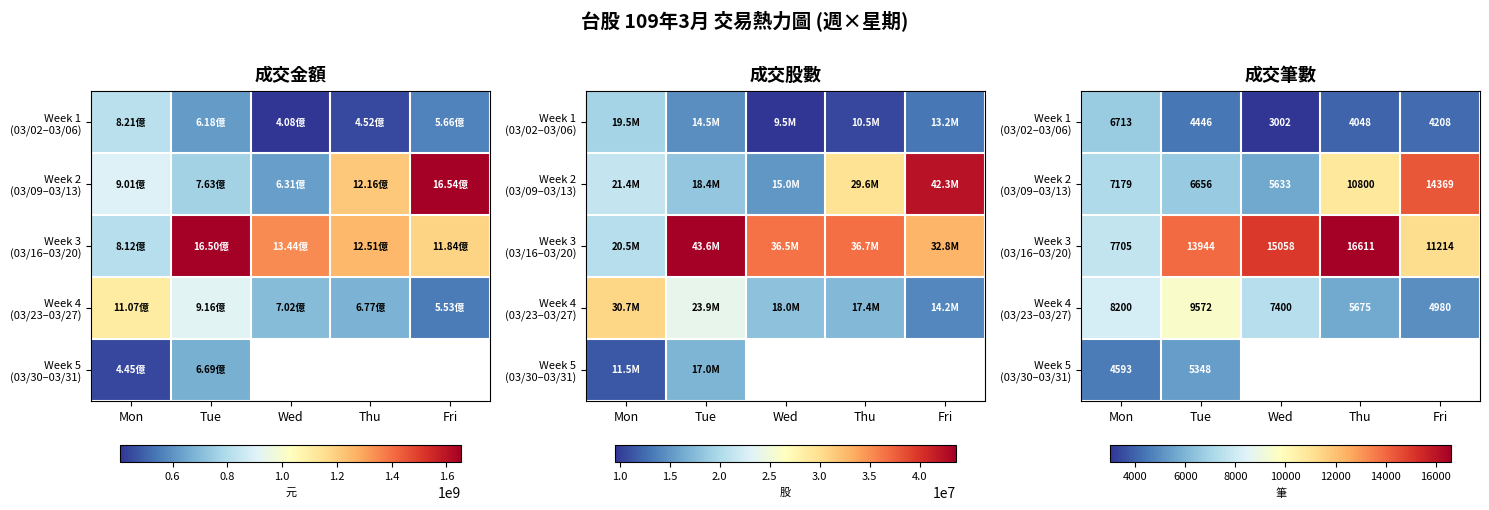

What is the total value across all series at Tue?

39966.0